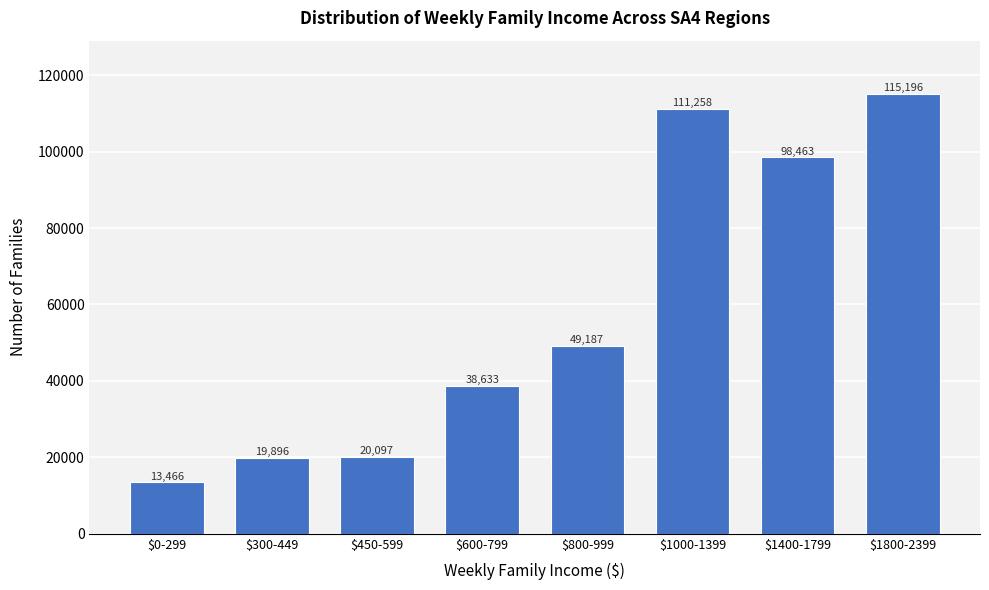

Reading left to right, what are all the values shown in this chart?

13466	19896	20097	38633	49187	111258	98463	115196